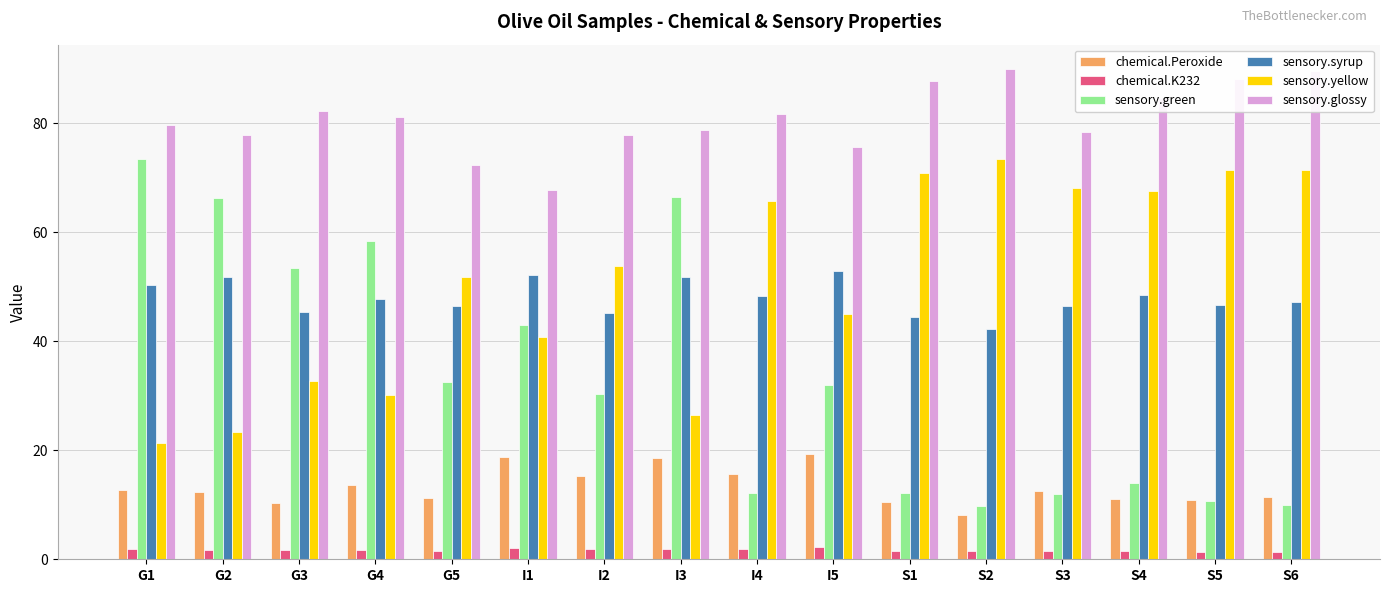

Which series has the largest total across all categories?

sensory.glossy